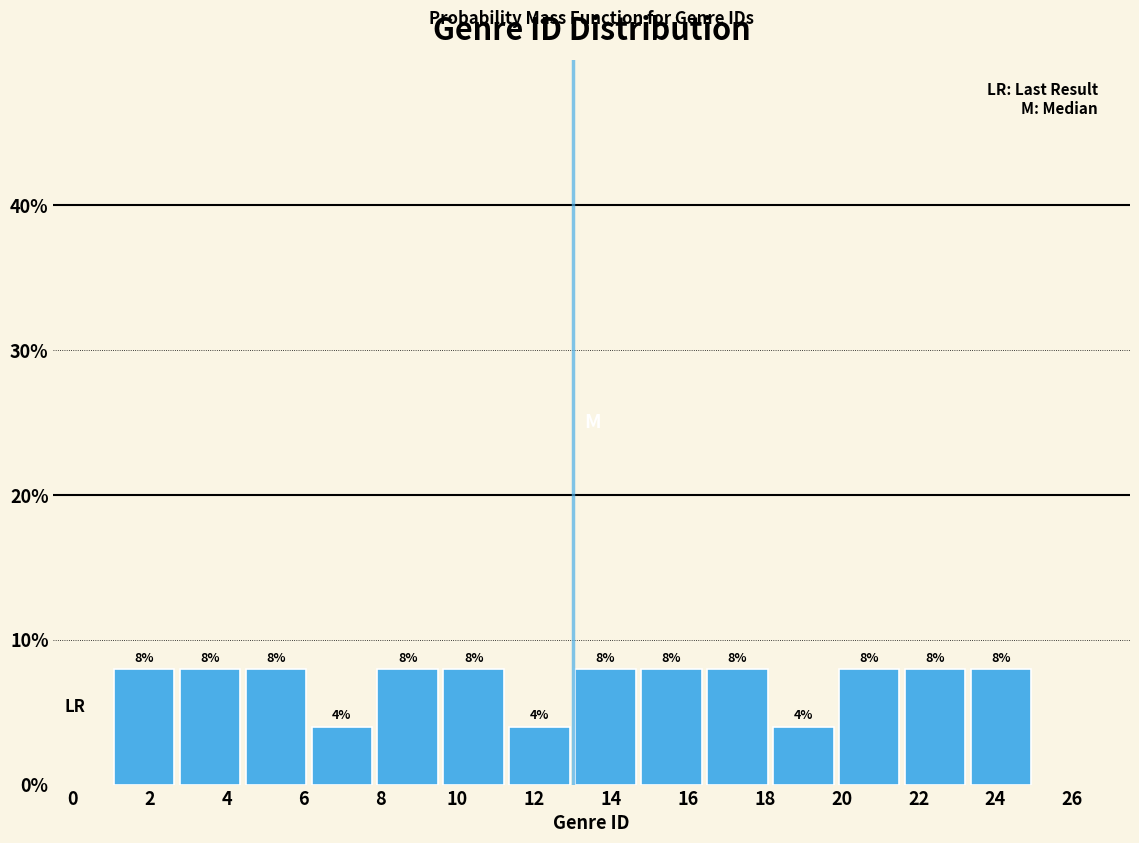

Reading left to right, list every bar in this chart as the range it spans on the x-axis followed by its height. The bar edges are not printed on the chart, so give them approximately, as read against the axis.

1.0 to 2.8: 8
2.8 to 4.4: 8
4.4 to 6.2: 8
6.2 to 7.8: 4
7.8 to 9.6: 8
9.6 to 11.2: 8
11.2 to 13.0: 4
13.0 to 14.8: 8
14.8 to 16.4: 8
16.4 to 18.2: 8
18.2 to 19.8: 4
19.8 to 21.6: 8
21.6 to 23.2: 8
23.2 to 25.0: 8